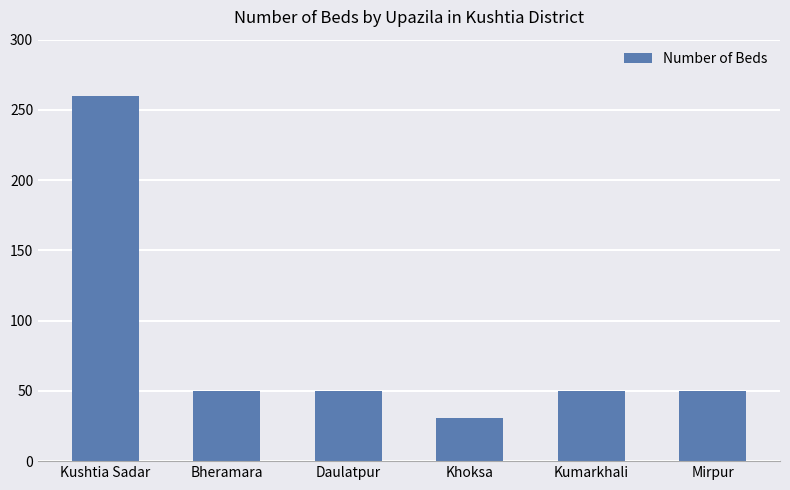

Does the chart contain stacked bars?

No